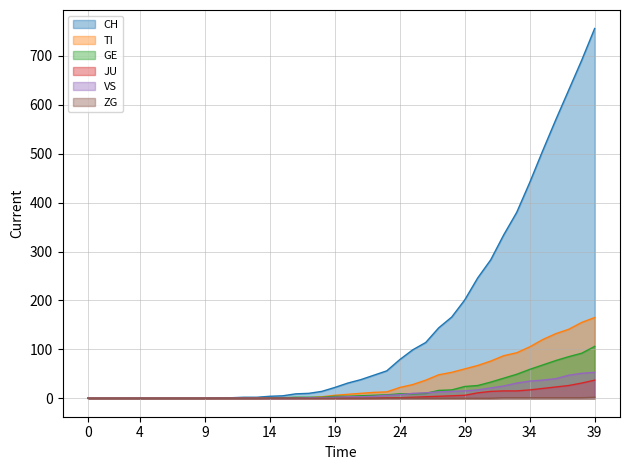

Which series has the largest total across all categories?

CH